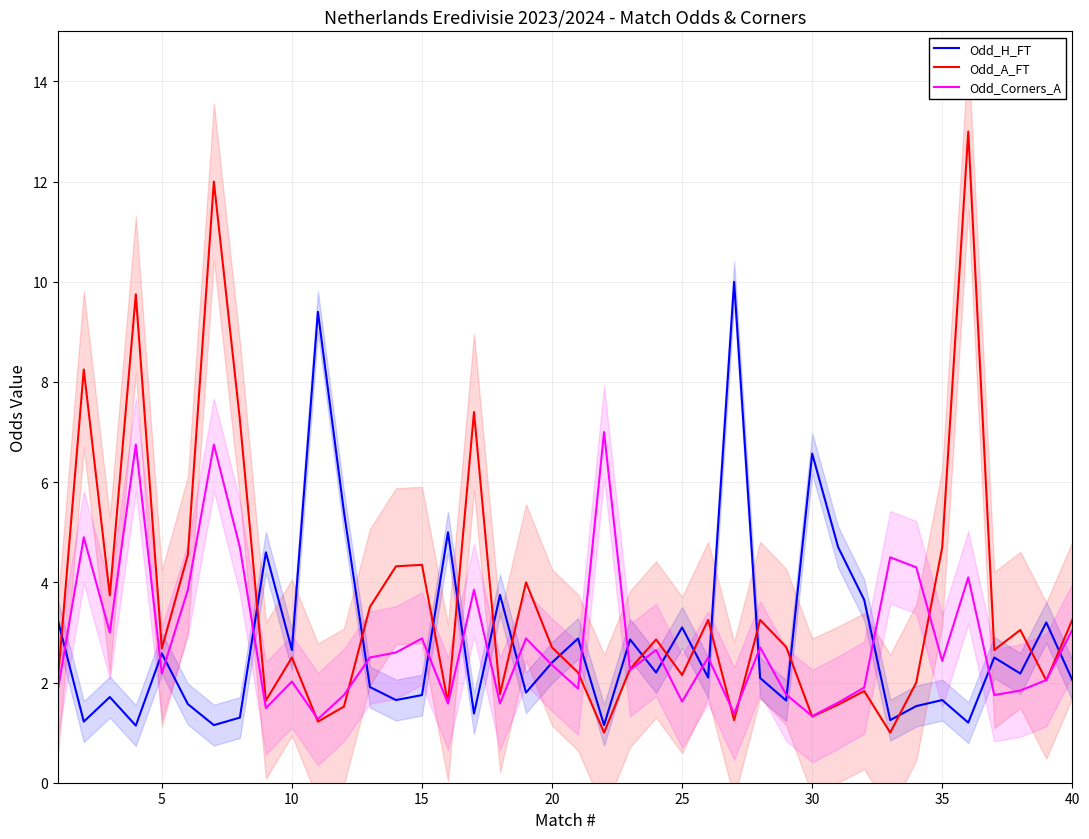

What is the maximum value for Odd_Corners_A?

7.0